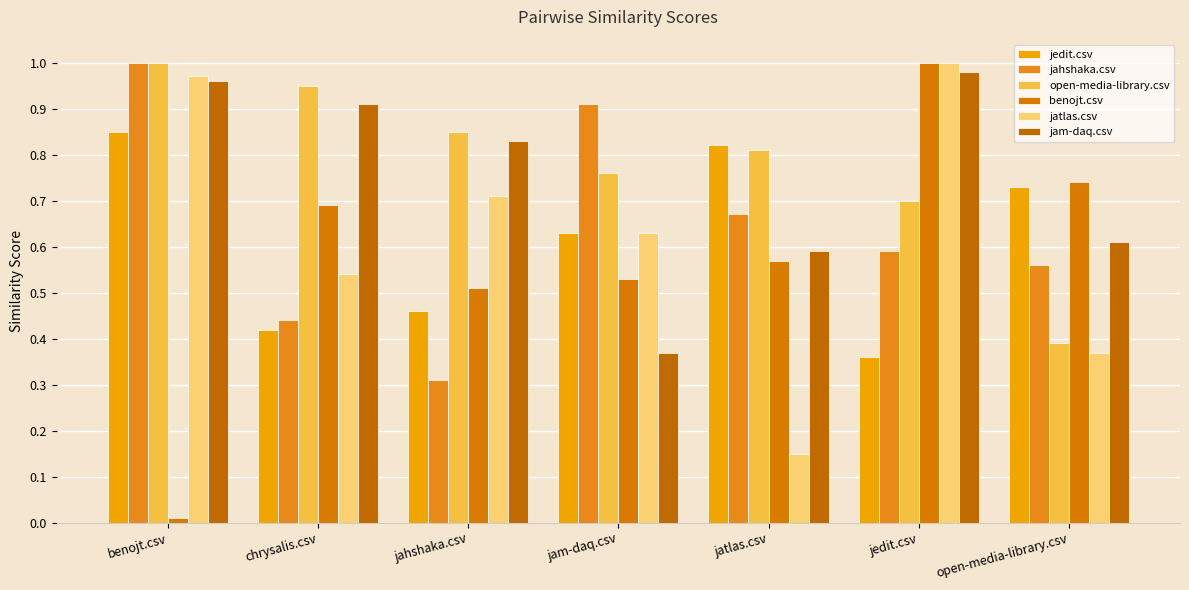

Which has a higher value, benojt.csv or jatlas.csv?

benojt.csv